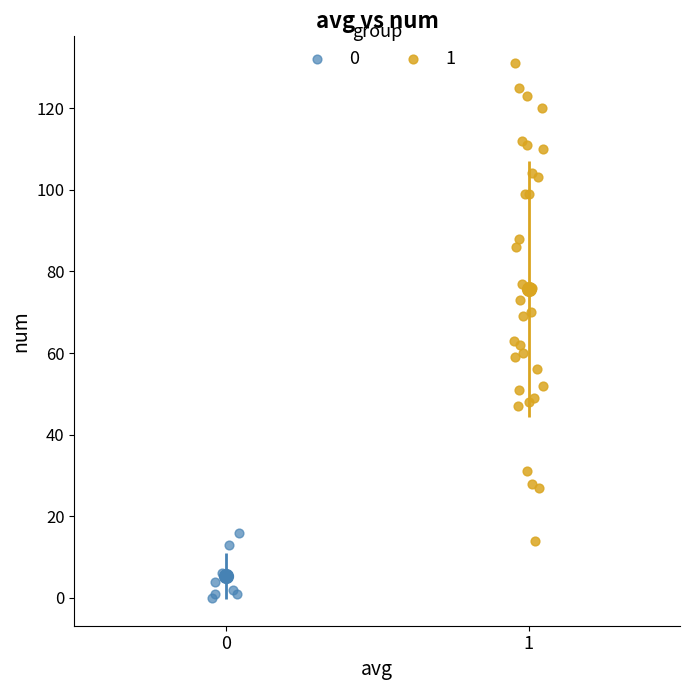

Which series has the largest Y range (max minus min)?

1